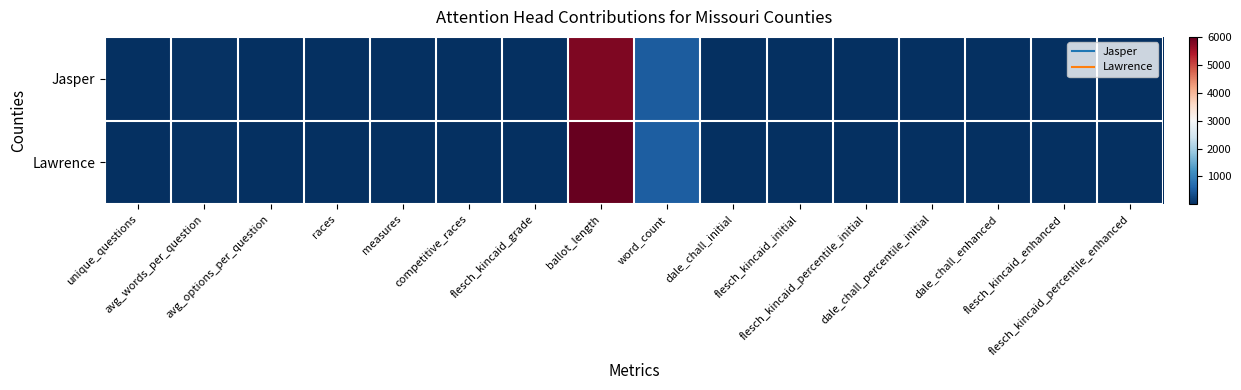

Reading right to left, extract all data points from this chart.

Jasper: flesch_kincaid_percentile_enhanced=0.2	flesch_kincaid_enhanced=16.1	dale_chall_enhanced=11.1	dale_chall_percentile_initial=0.2	flesch_kincaid_percentile_initial=0.2	flesch_kincaid_initial=17.8	dale_chall_initial=10.9	word_count=499.0	ballot_length=5814.0	flesch_kincaid_grade=15.9	competitive_races=11.0	measures=6.0	races=11.0	avg_options_per_question=3.0	avg_words_per_question=29.4	unique_questions=17.0
Lawrence: flesch_kincaid_percentile_enhanced=0.2	flesch_kincaid_enhanced=16.1	dale_chall_enhanced=11.1	dale_chall_percentile_initial=0.1	flesch_kincaid_percentile_initial=0.2	flesch_kincaid_initial=17.6	dale_chall_initial=10.8	word_count=519.0	ballot_length=6017.0	flesch_kincaid_grade=16.0	competitive_races=11.0	measures=6.0	races=12.0	avg_options_per_question=2.9	avg_words_per_question=28.8	unique_questions=18.0